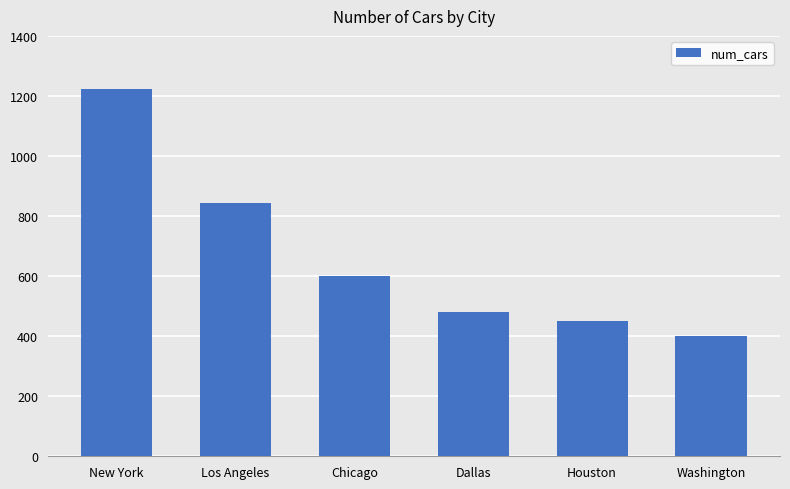

How many bars are there in total?

6